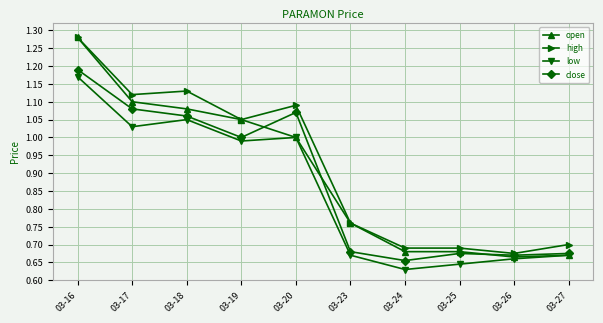

What is the difference between the high values at 03-27 and 03-20?

0.4